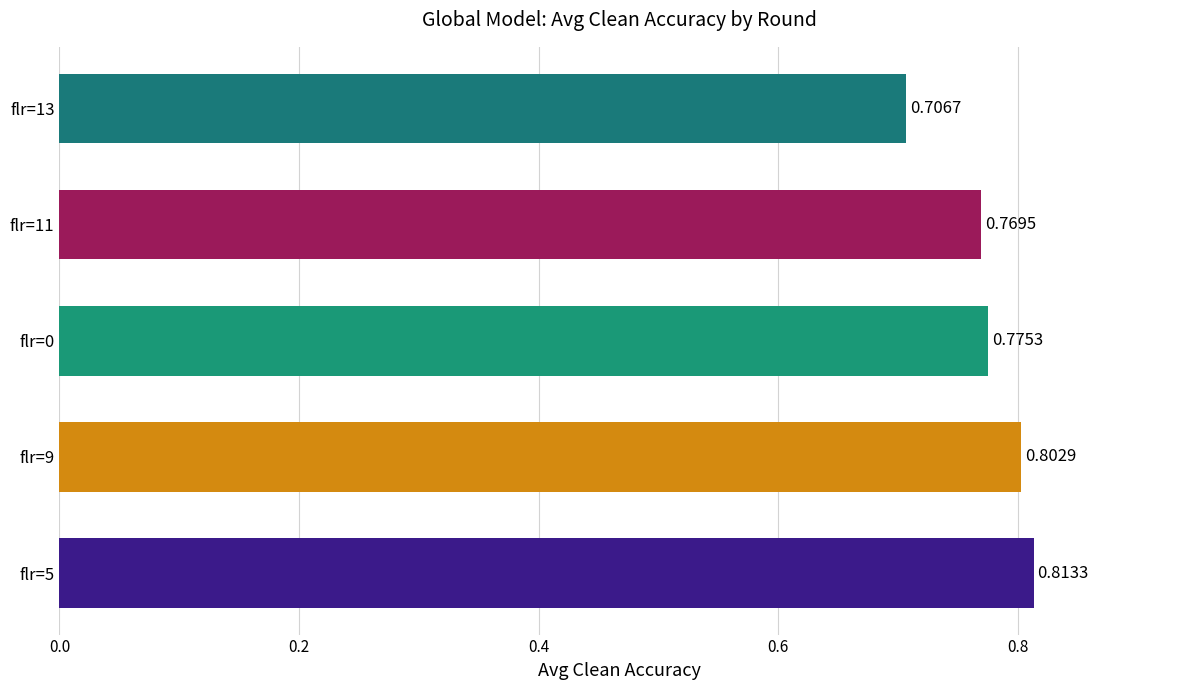

What is the sum of all values?

3.9